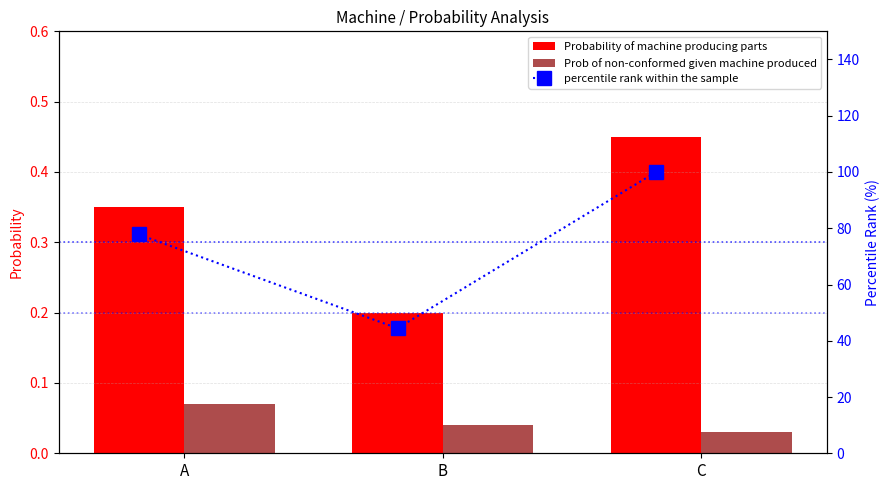

What is the sum of all Probability of machine producing parts values?

1.0